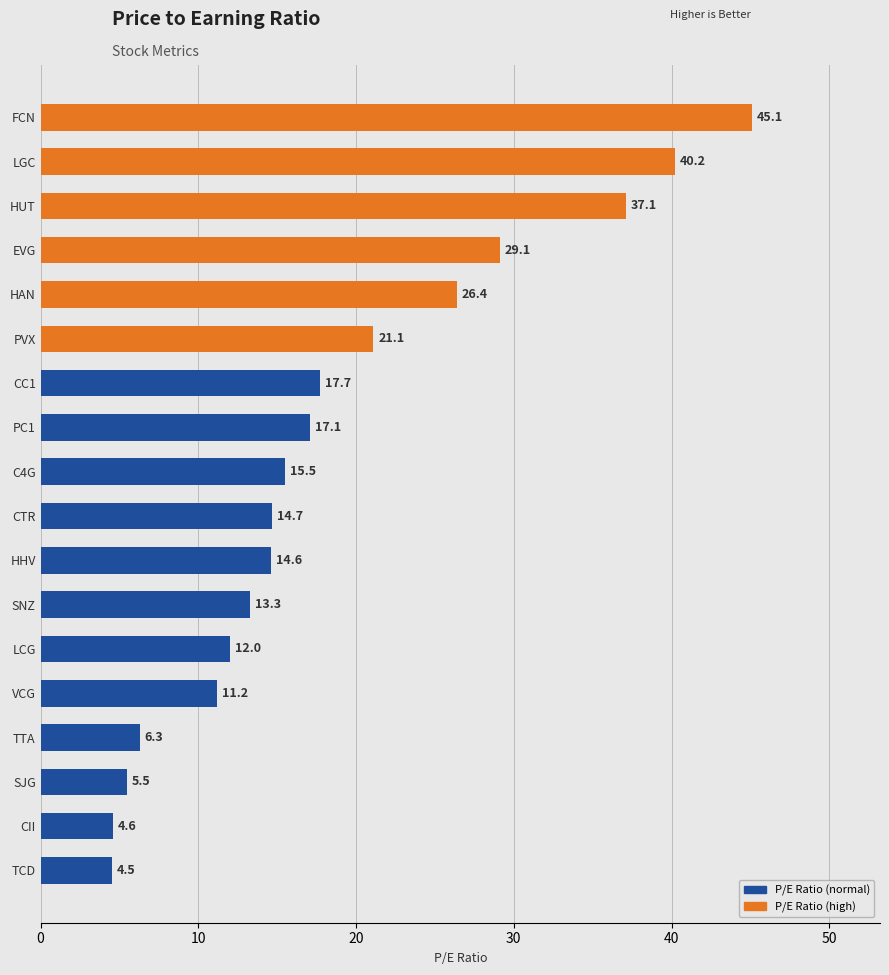

What is the smallest value displayed?

4.5